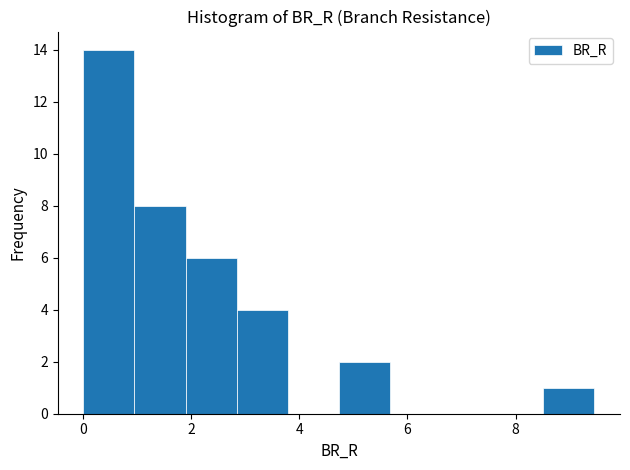

Reading left to right, transcribe this chart: for each bar, give the range it covers on the x-axis and its height. Neither the bar edges nor the heights are printed on the chart, so give them approximately, as read against the axes.

0.0 to 1.0: 14
1.0 to 1.8: 8
1.8 to 2.8: 6
2.8 to 3.8: 4
3.8 to 4.8: 0
4.8 to 5.6: 2
5.6 to 6.6: 0
6.6 to 7.6: 0
7.6 to 8.6: 0
8.6 to 9.4: 1